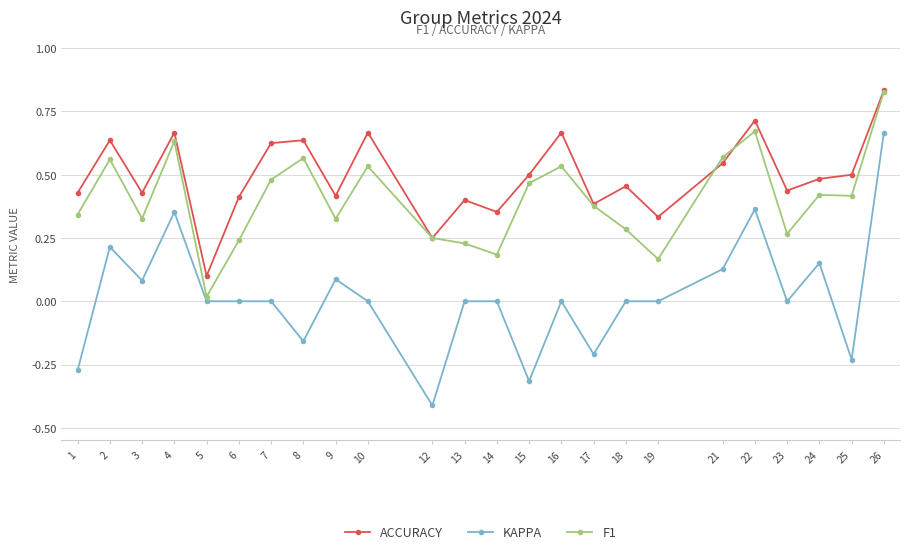

At which label does KAPPA first exceed 0?

2